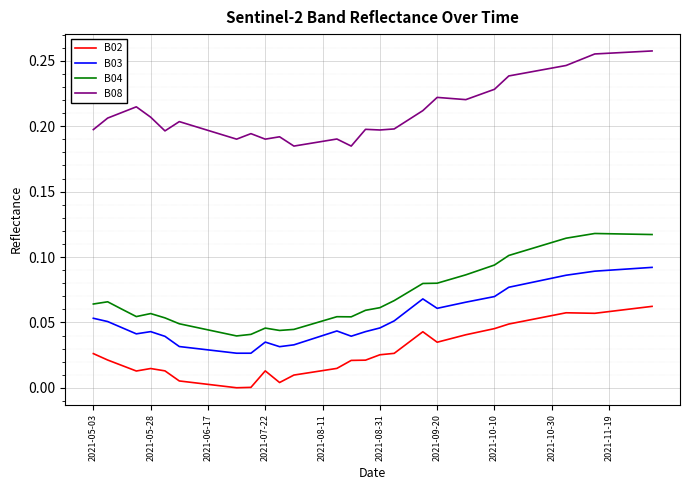

Which series has the largest total across all categories?

B08